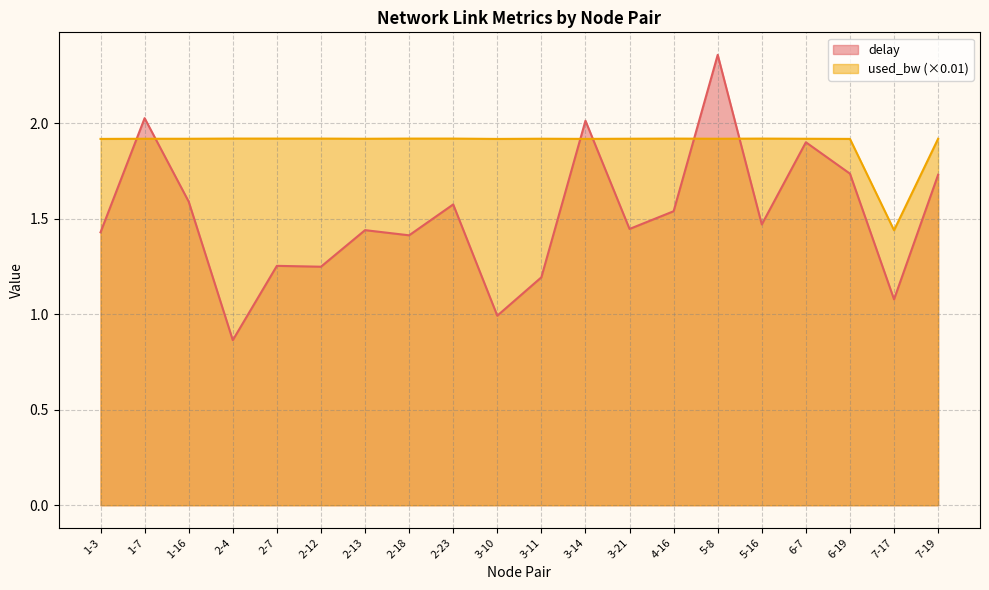

What value does the used_bw series have at 6-7?

1.9